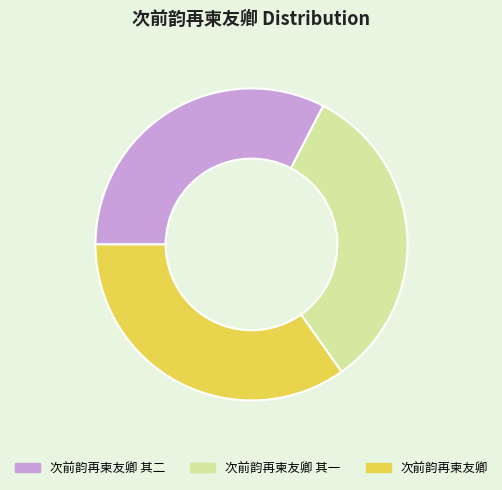

Is there a majority slice in this chart?

No